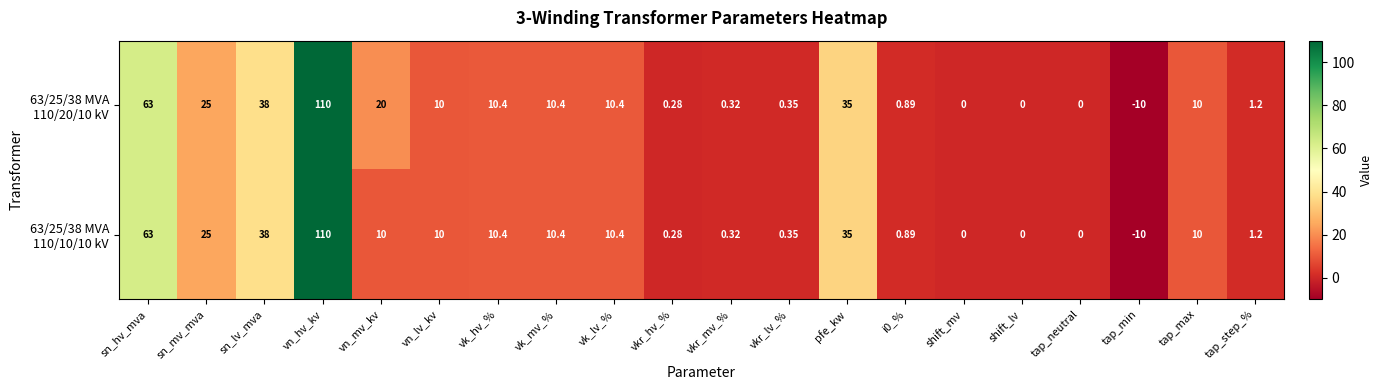

At which category is the sum across all series the highest?

vn_hv_kv